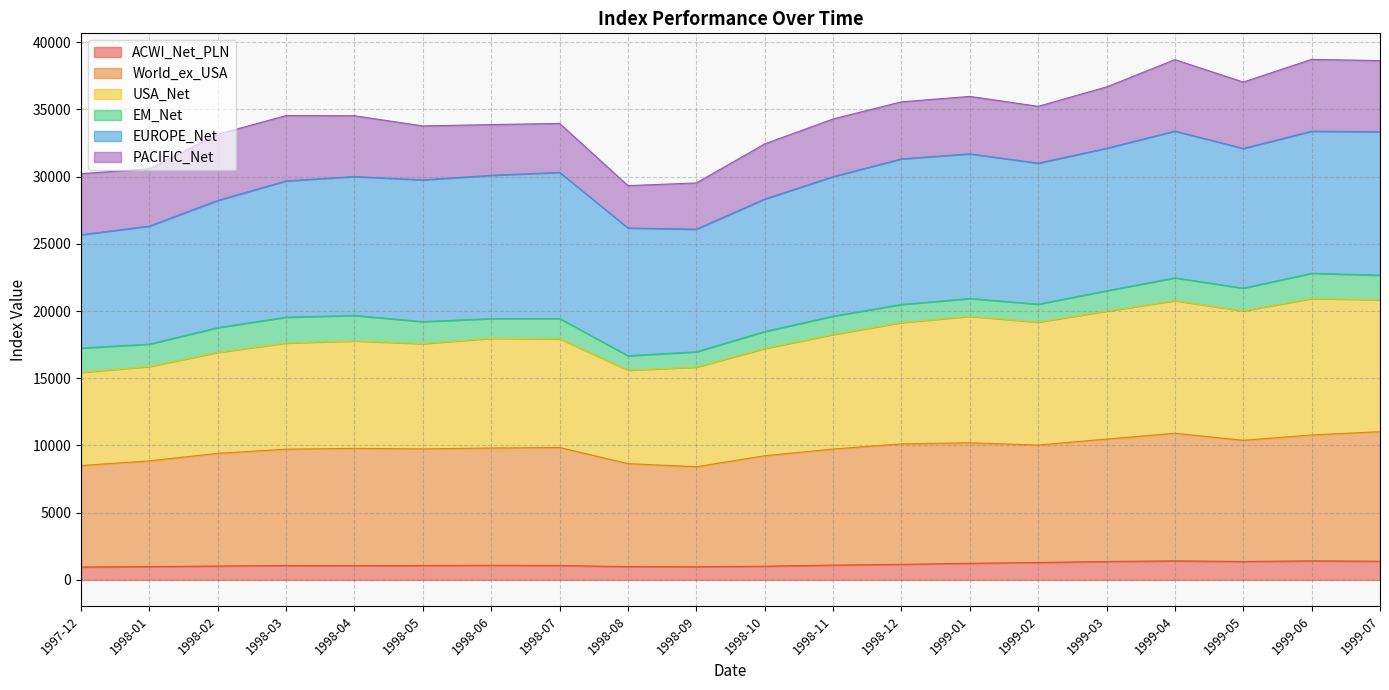

At which category is the sum across all series the highest?

1999-07